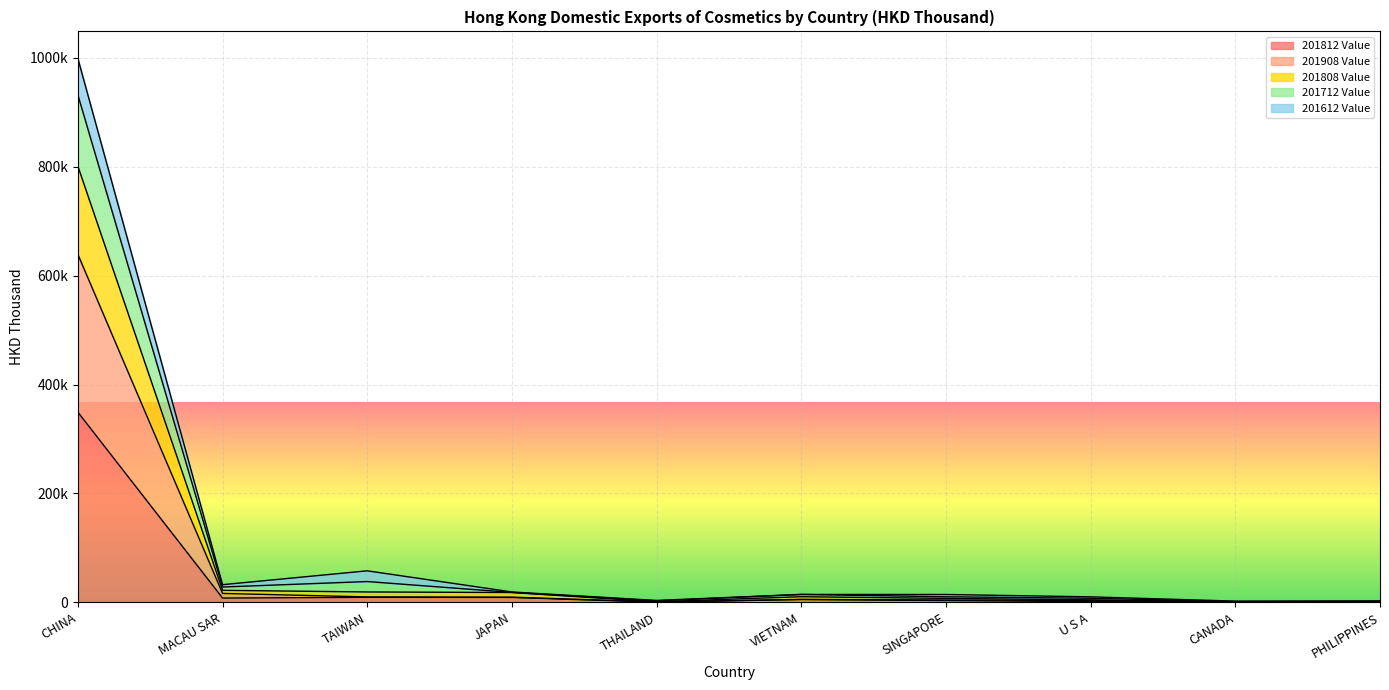

Does the chart display data point markers on the line(s)?

No